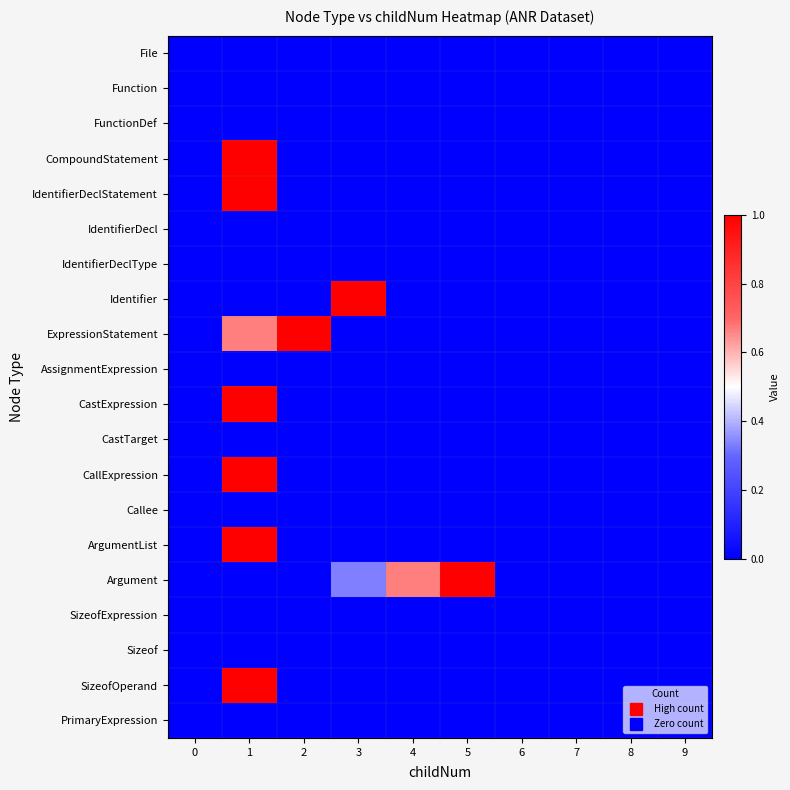

At how many categories does at least one series exceed 0?

5